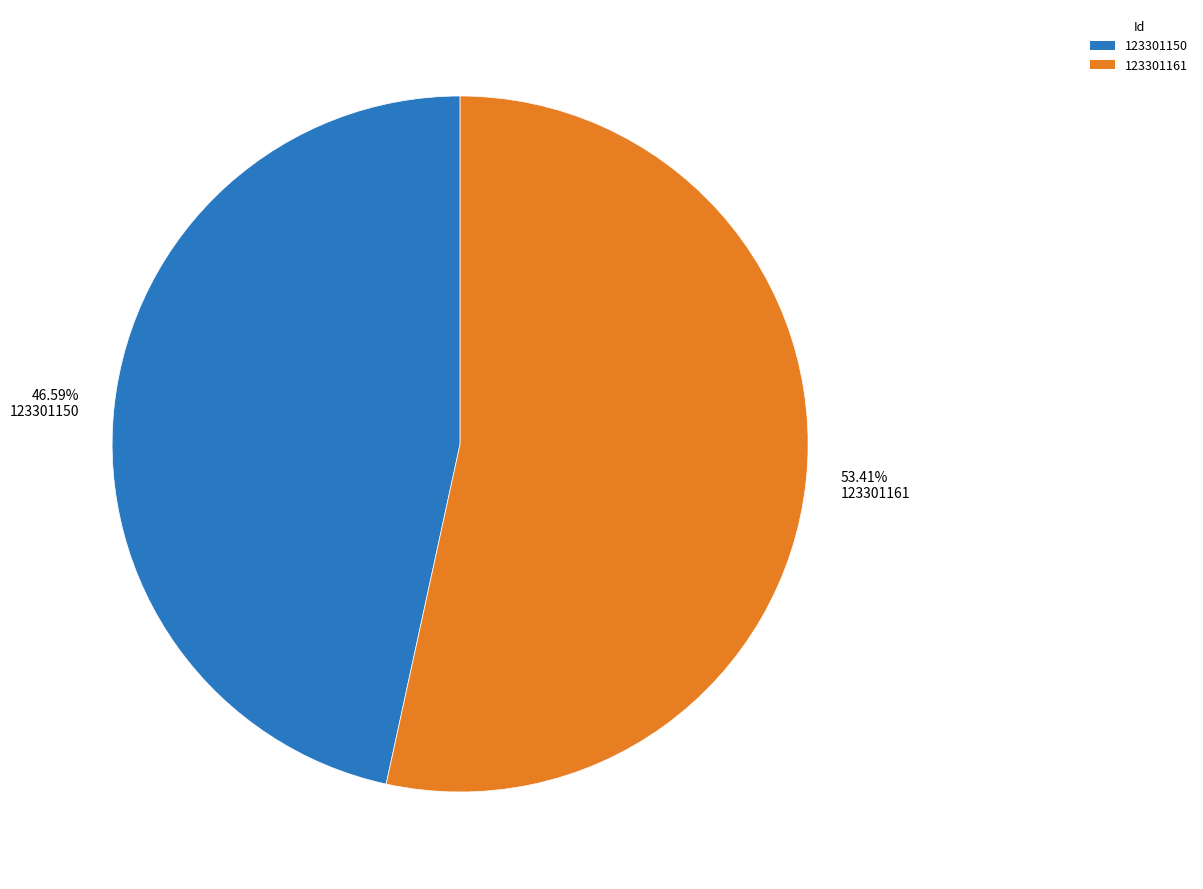

What portion of the pie excludes 123301150?

53.4%